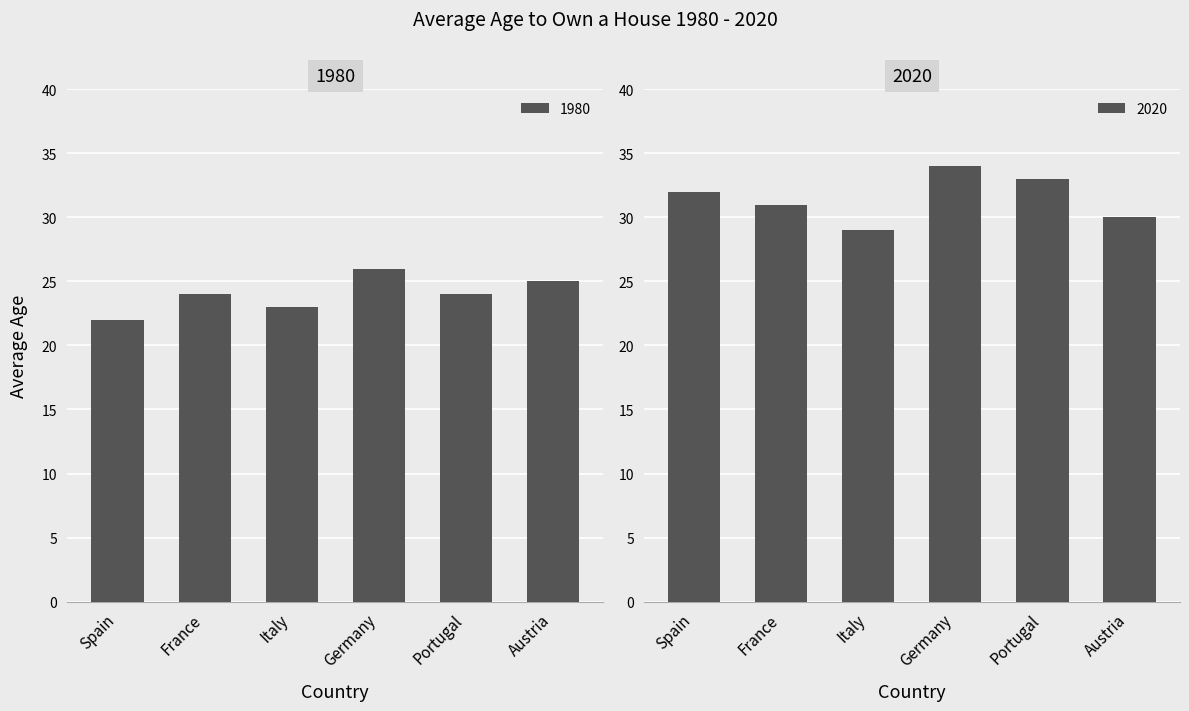

Rank the series by their maximum value, from highest to lowest.

2020, 1980